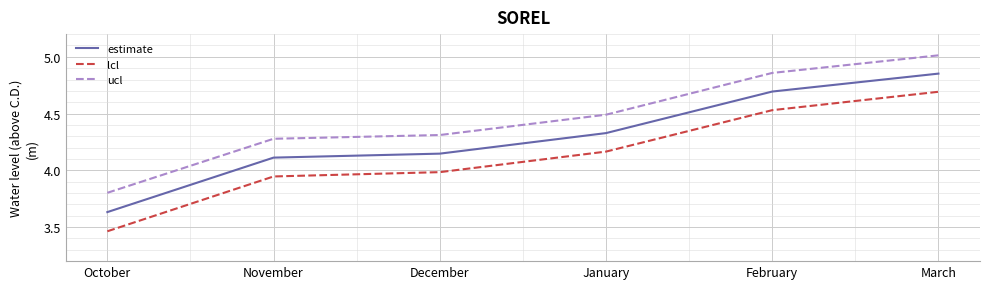

How many series are shown in this chart?

3